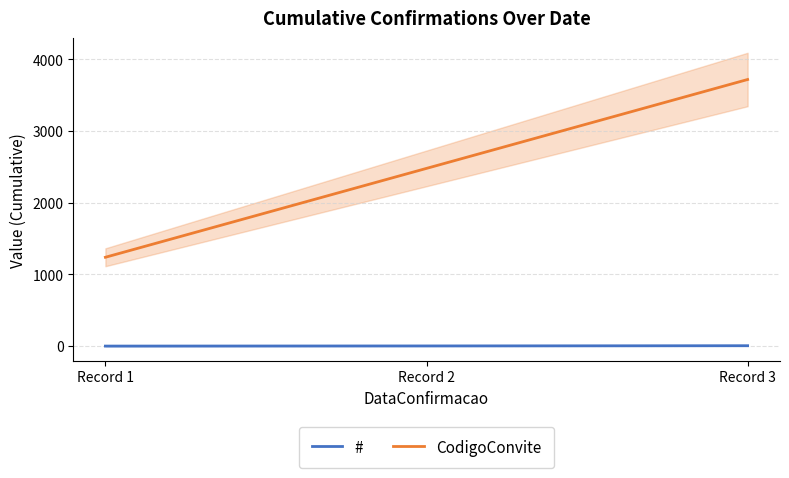

What value does the CodigoConvite series have at Record 3, to the nearest 50?

3700